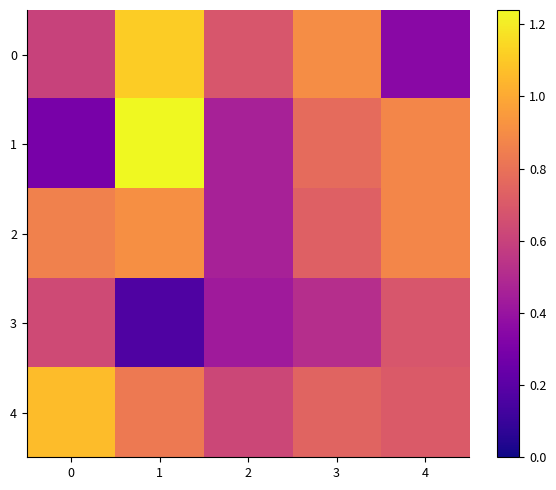

What is the spread (max minus min) of values at 3?

0.4